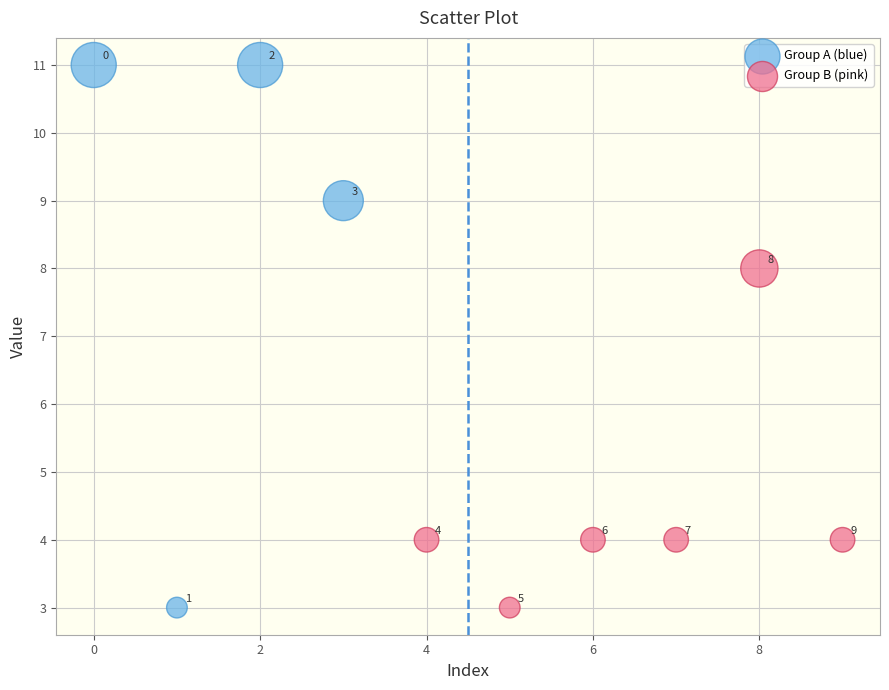

Which series contains the highest Y value?

Group A (blue)